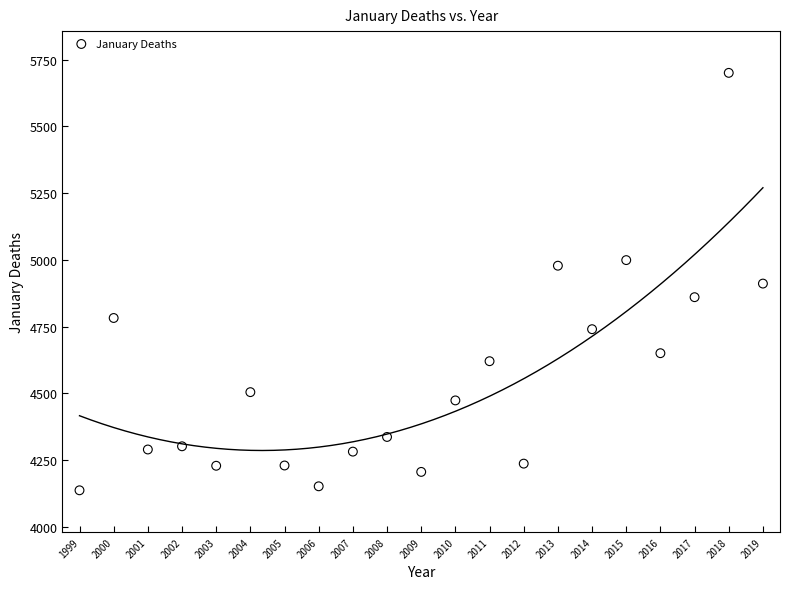

What is the range of X values (max minus min)?

20